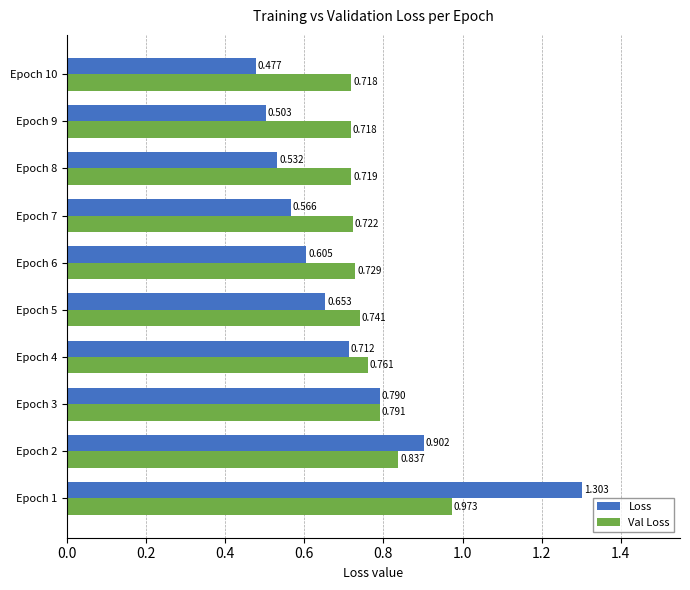

Which series has the largest total across all categories?

Val Loss